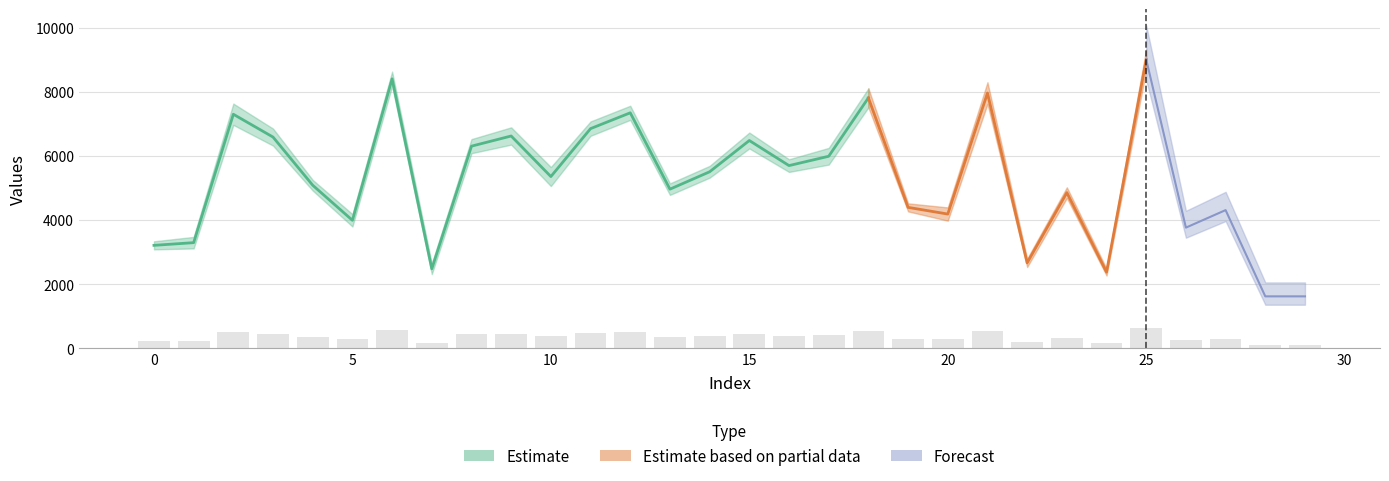

What is the value of the 20th bar from the left?

307.9